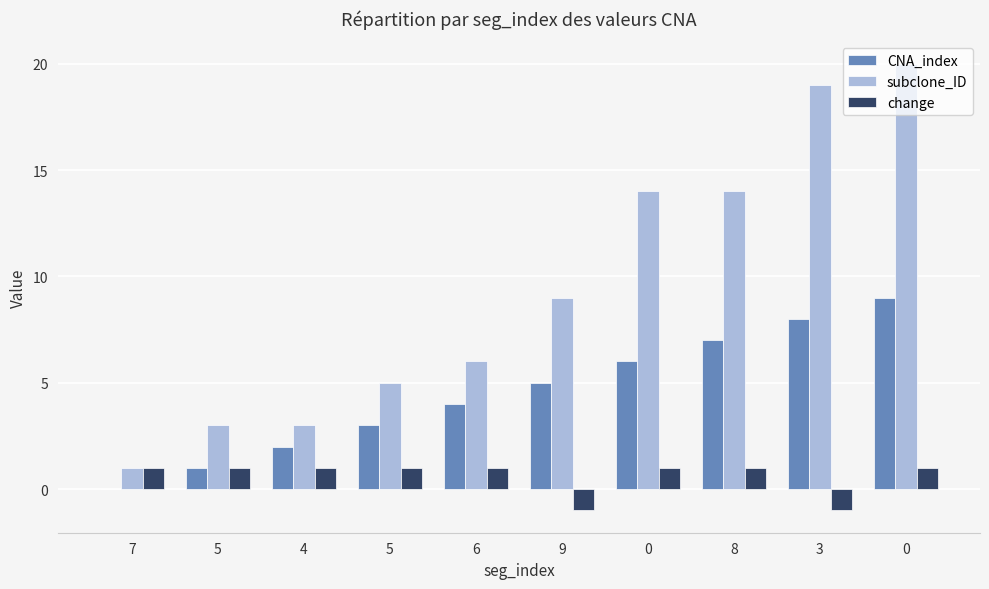

What is the difference between the highest and lowest values at 6?

5